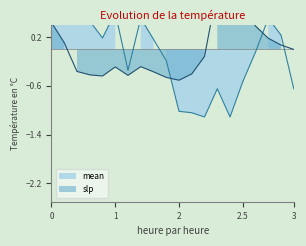

How many interior local peaks does the slp series have?

3